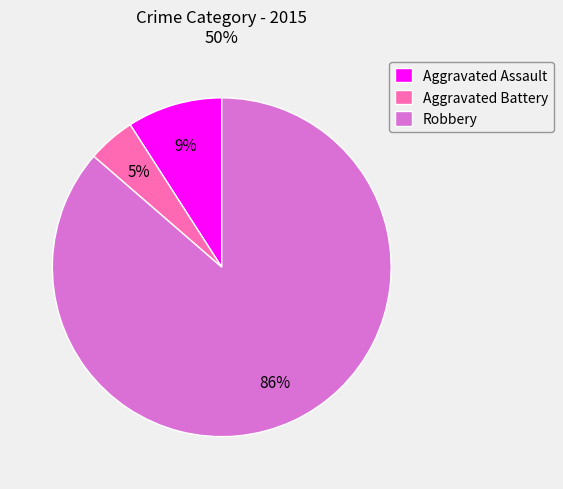

Combined, do Robbery and Aggravated Battery account for over 50%?

Yes